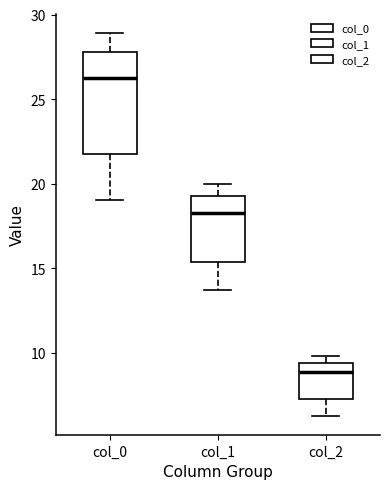

Where does the lower whisker of the box for col_1 end on the y-axis? The values are not printed on the chart, so give them approximately, as read against the axis.

13.5